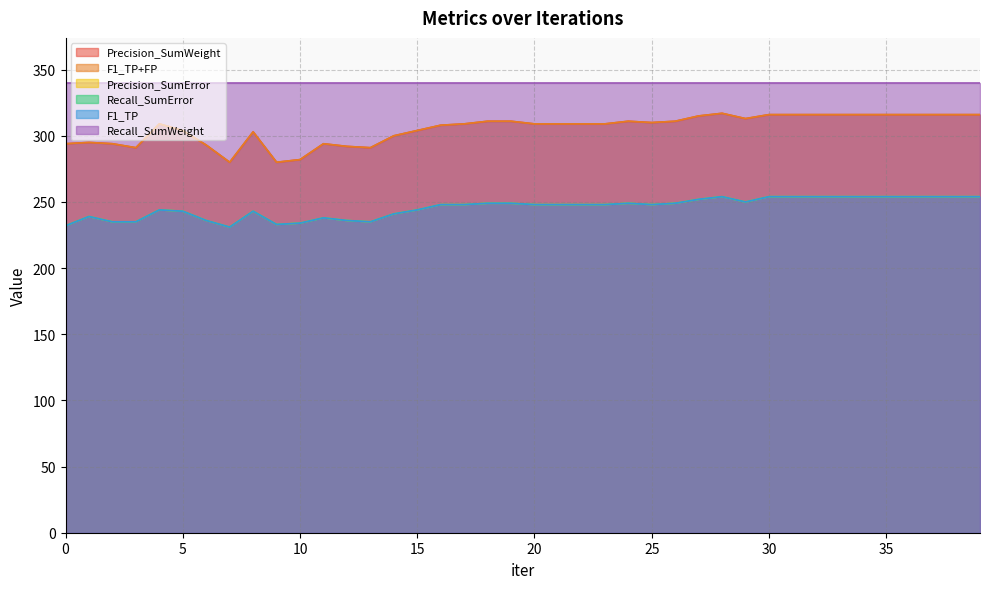

How many data points in F1_TP are above 248?

17